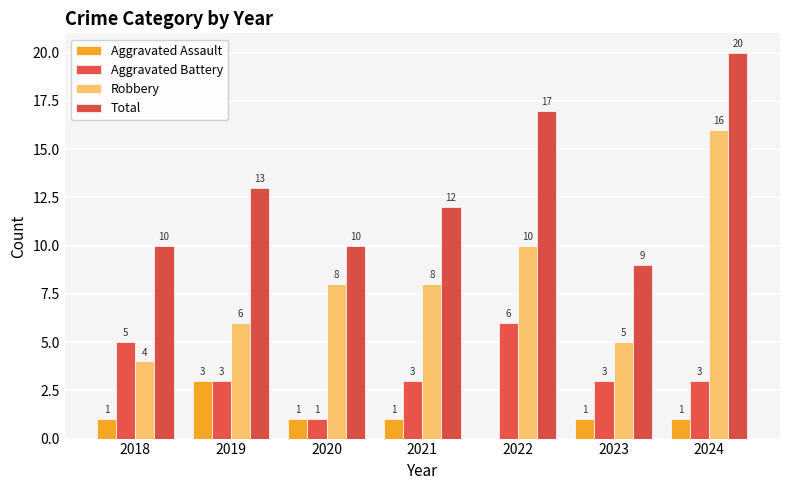

How many data points does each series have?

7